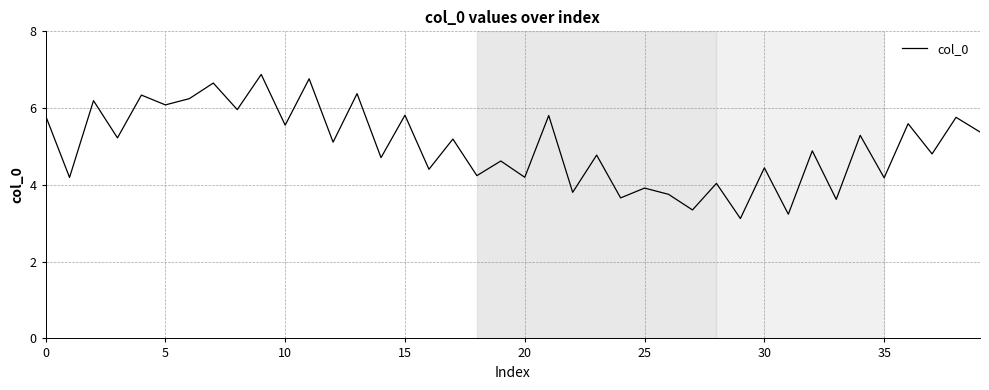

What is the greatest value displayed?

6.9